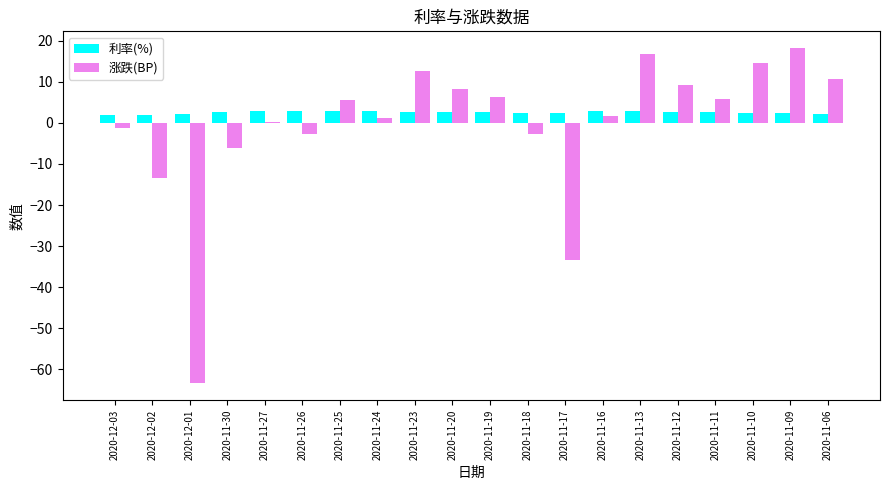

Rank the series by their maximum value, from lowest to highest.

利率(%), 涨跌(BP)